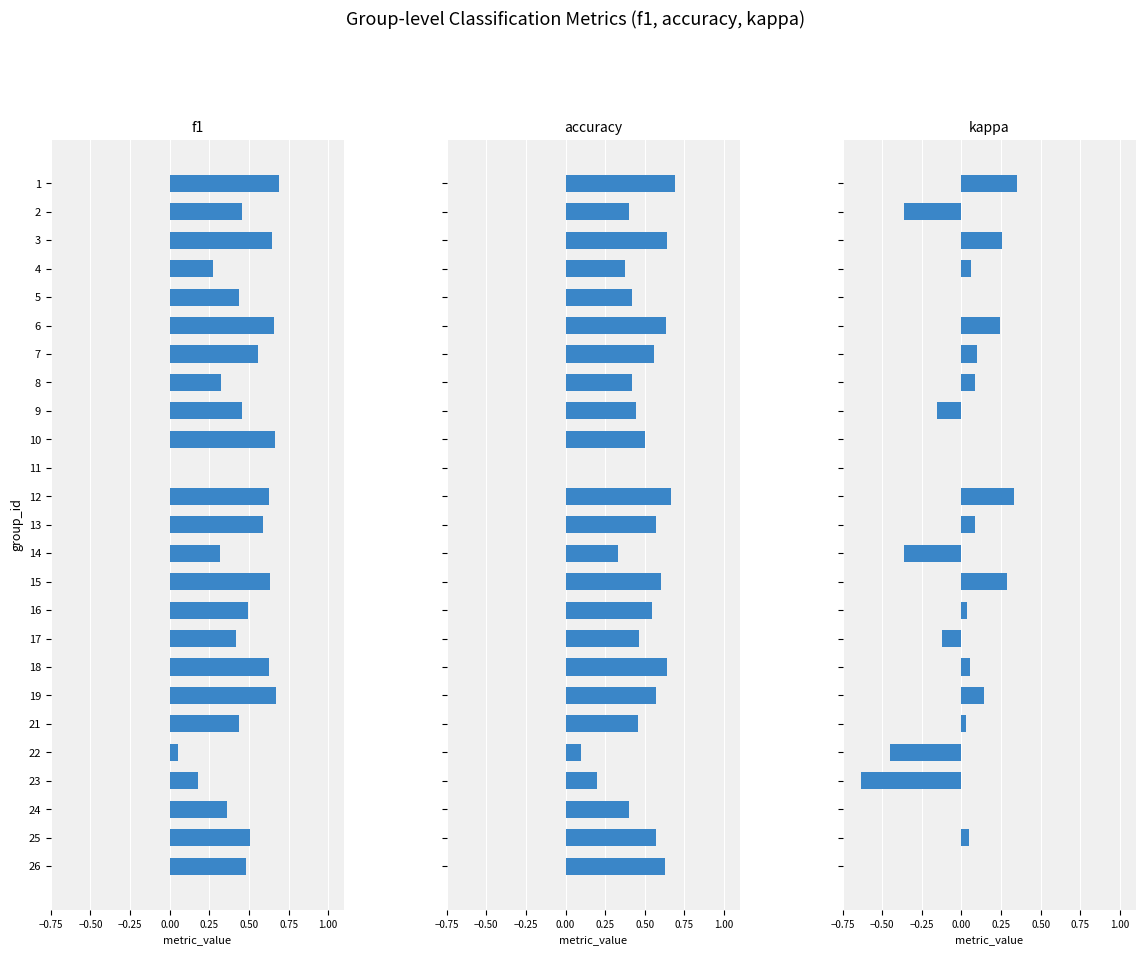

What is the maximum value shown in the chart?

0.7